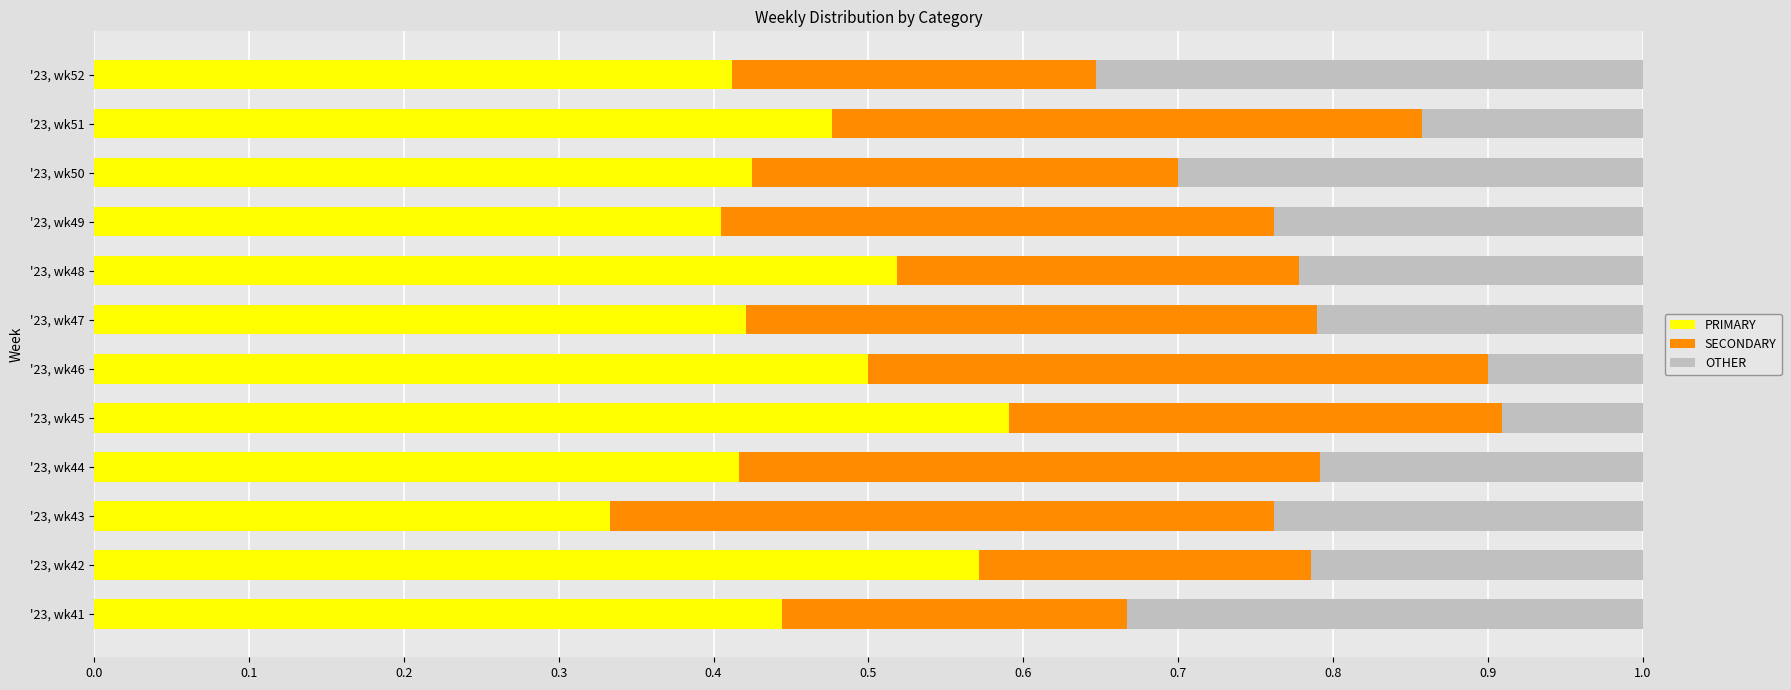

What is the total value across all series at '23, wk43?

1.0